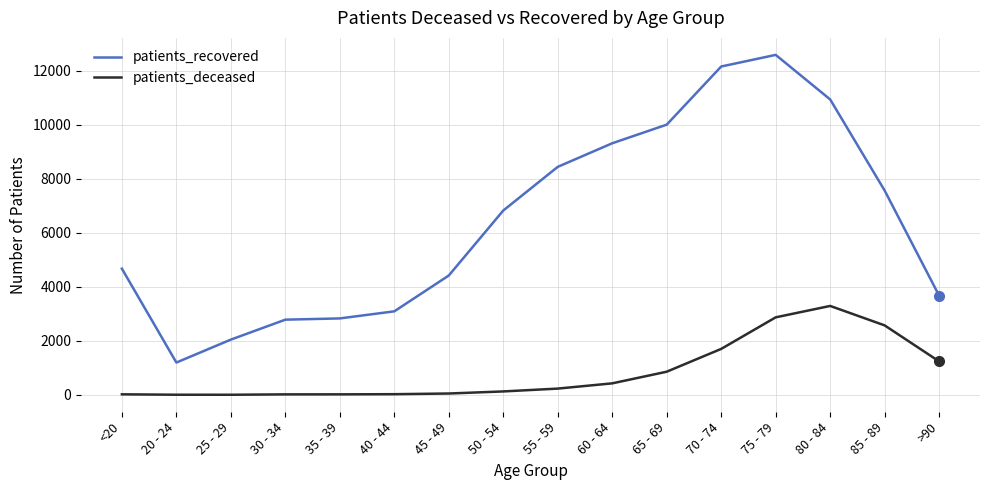

What is the highest value of the patients_recovered series?

12581